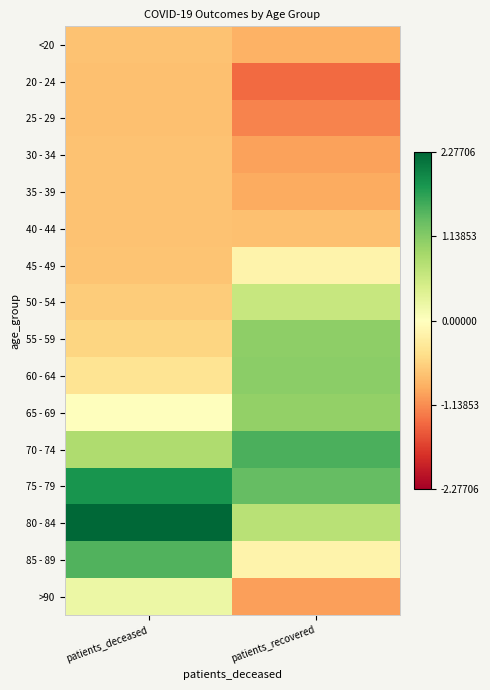

What is the smallest value displayed?

-1.4